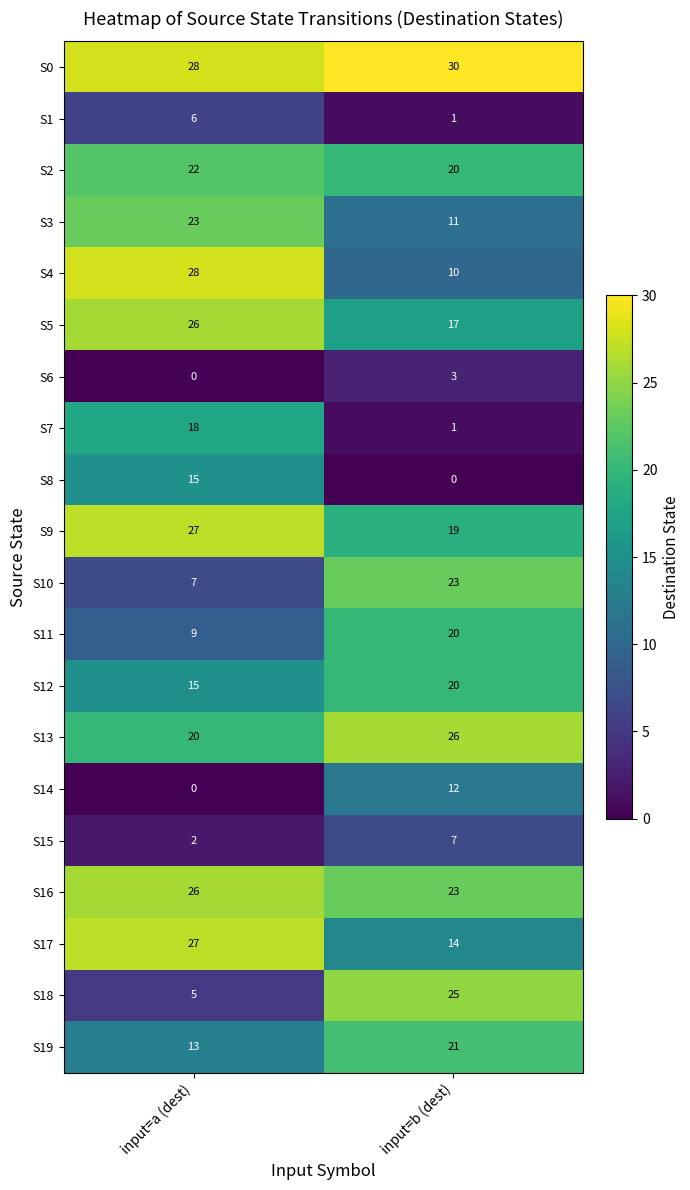

The S17 series shows 17 at input=a (dest). True or false?

False